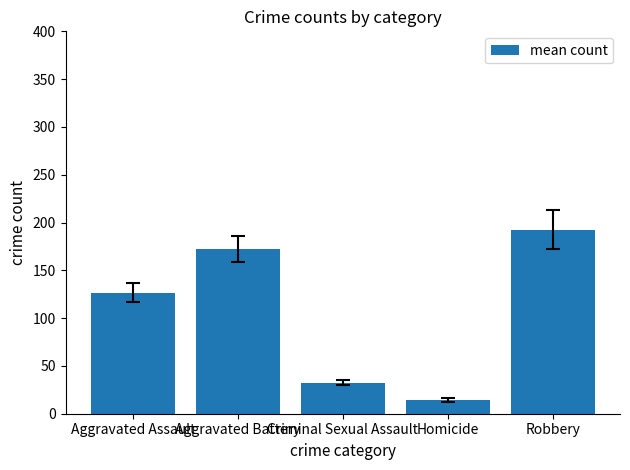

List the labels in order of value, smallest first.

Homicide, Criminal Sexual Assault, Aggravated Assault, Aggravated Battery, Robbery